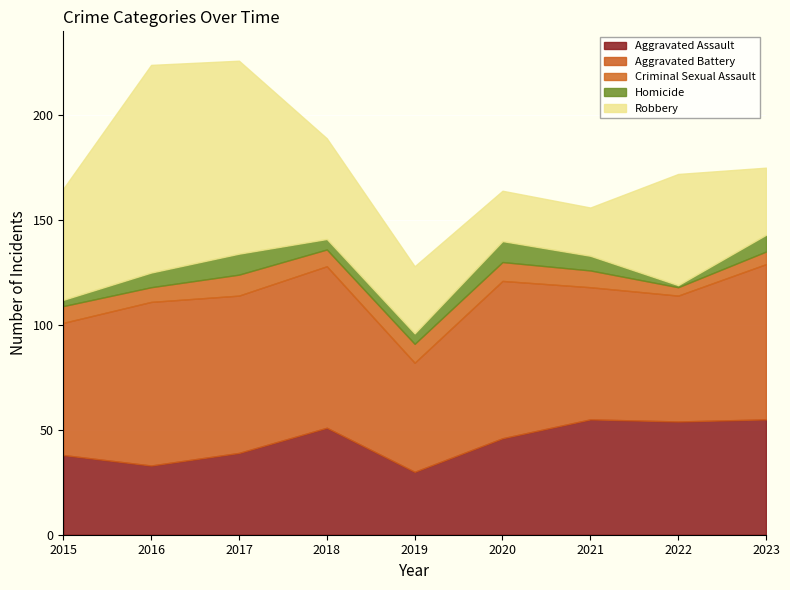

Read the Homicide value at 2020.

10